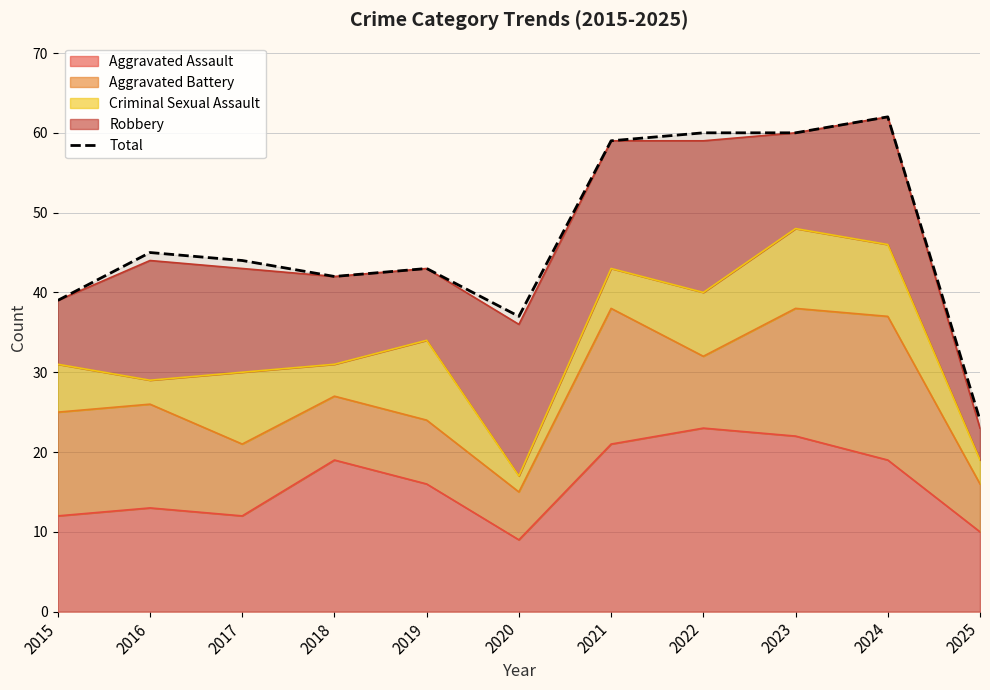

What is the ratio of the value at 2019 to the value at 2015?

1.1